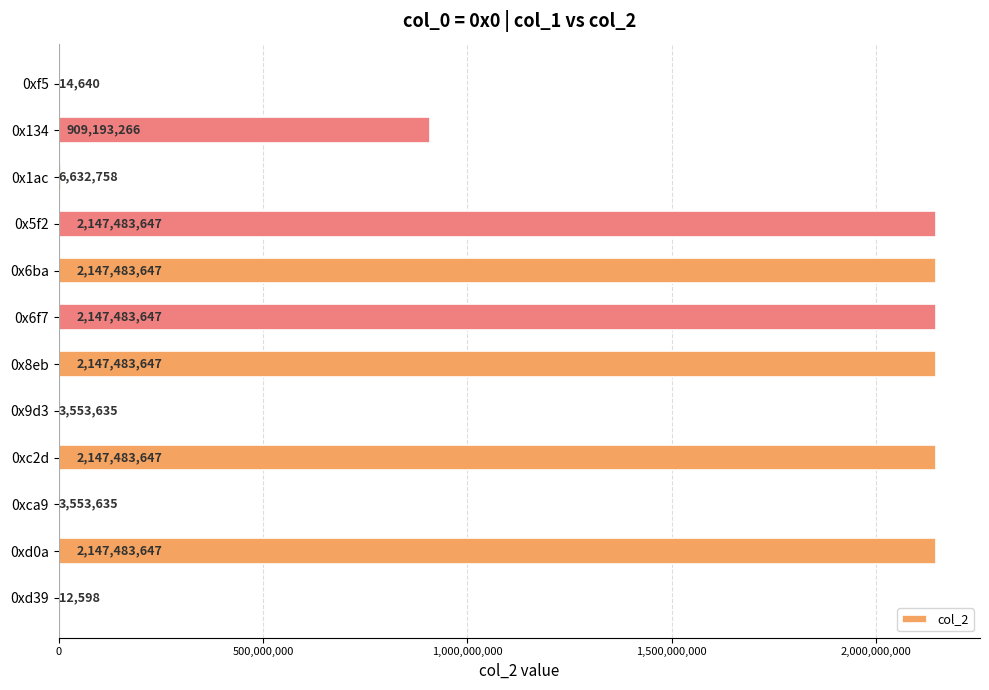

Reading bottom to top, what are all the values shown in this chart?

0xd39=12598	0xd0a=2147483647	0xca9=3553635	0xc2d=2147483647	0x9d3=3553635	0x8eb=2147483647	0x6f7=2147483647	0x6ba=2147483647	0x5f2=2147483647	0x1ac=6632758	0x134=909193266	0xf5=14640